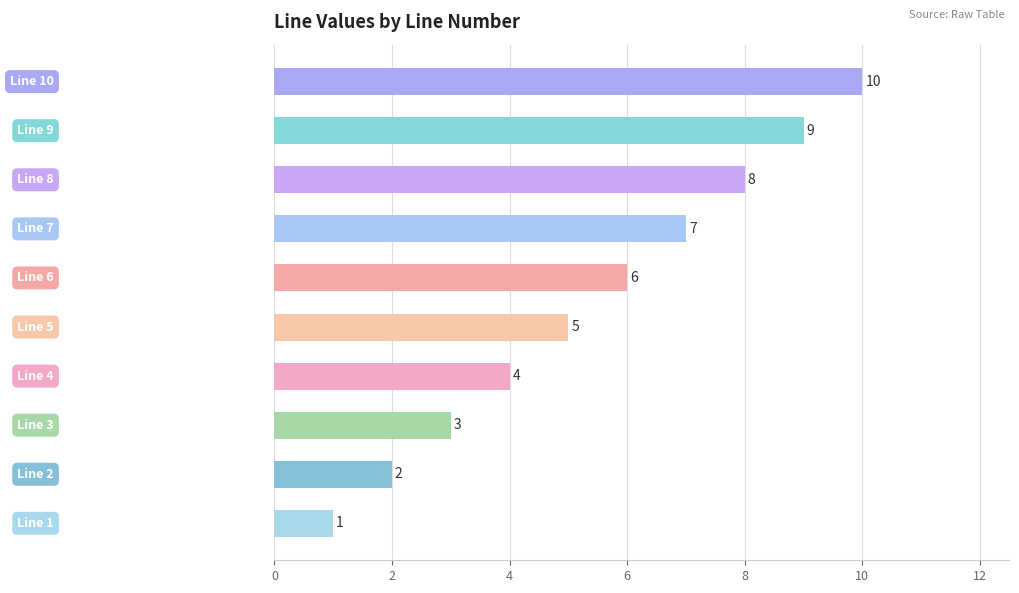

How many values are between 3 and 8?

6